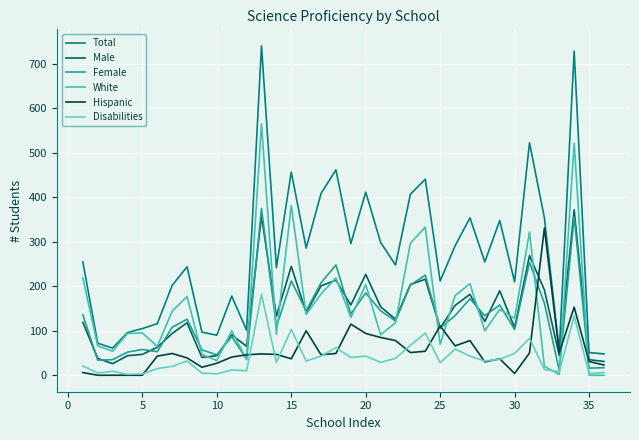

Is this an area chart (filled region under the line)?

No